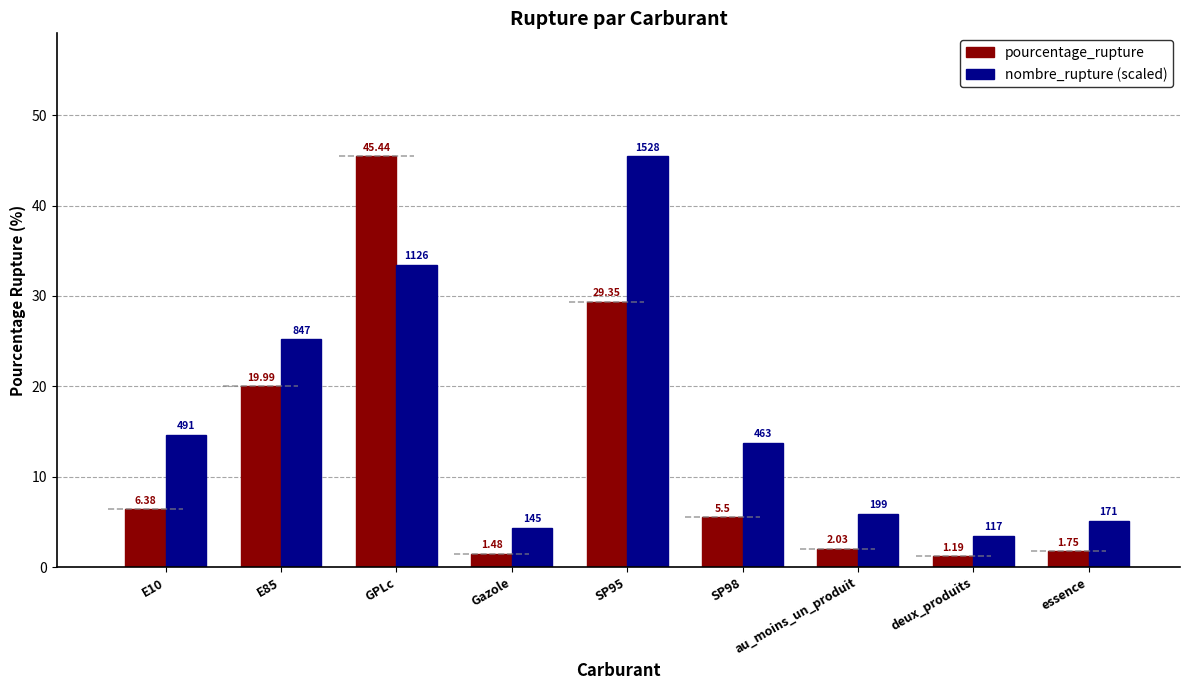

Between E10 and SP98, which series saw the biggest shift?

pourcentage_rupture